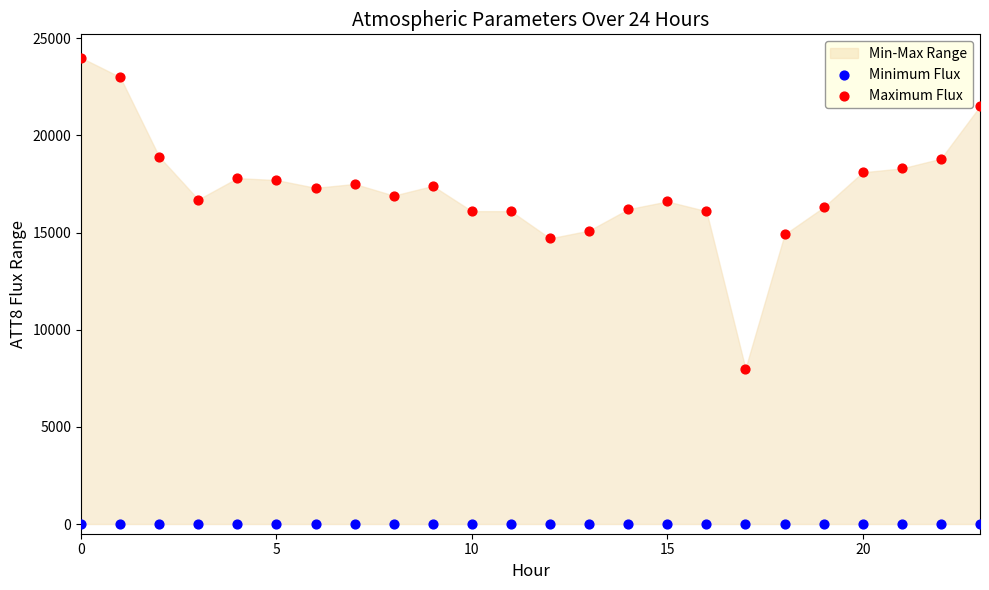

Which series contains the lowest Y value?

Minimum Flux